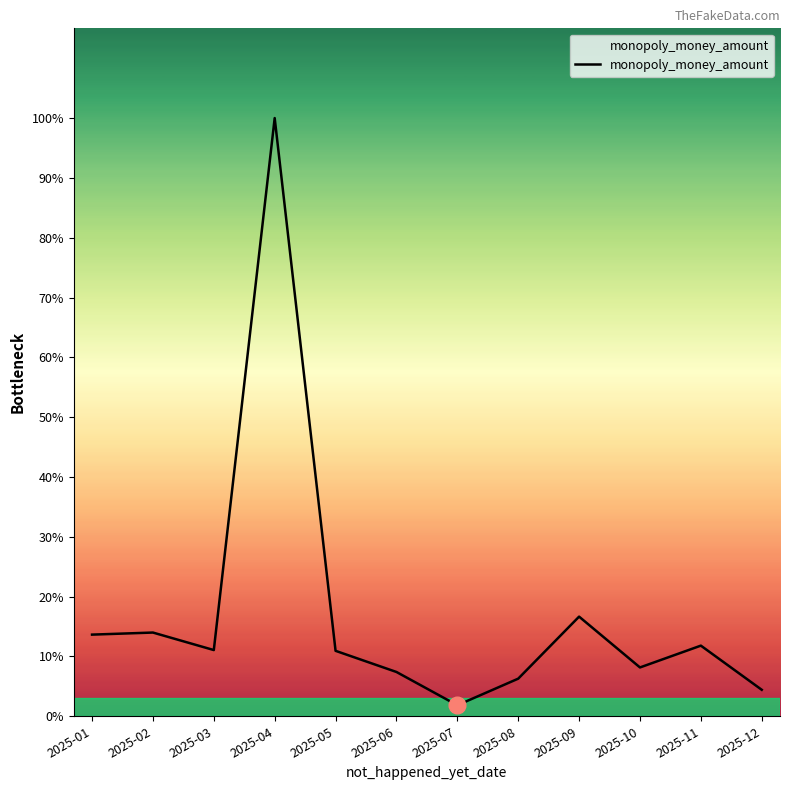

Rank the categories by value from lowest to highest.

2025-07, 2025-12, 2025-08, 2025-06, 2025-10, 2025-05, 2025-03, 2025-11, 2025-01, 2025-02, 2025-09, 2025-04